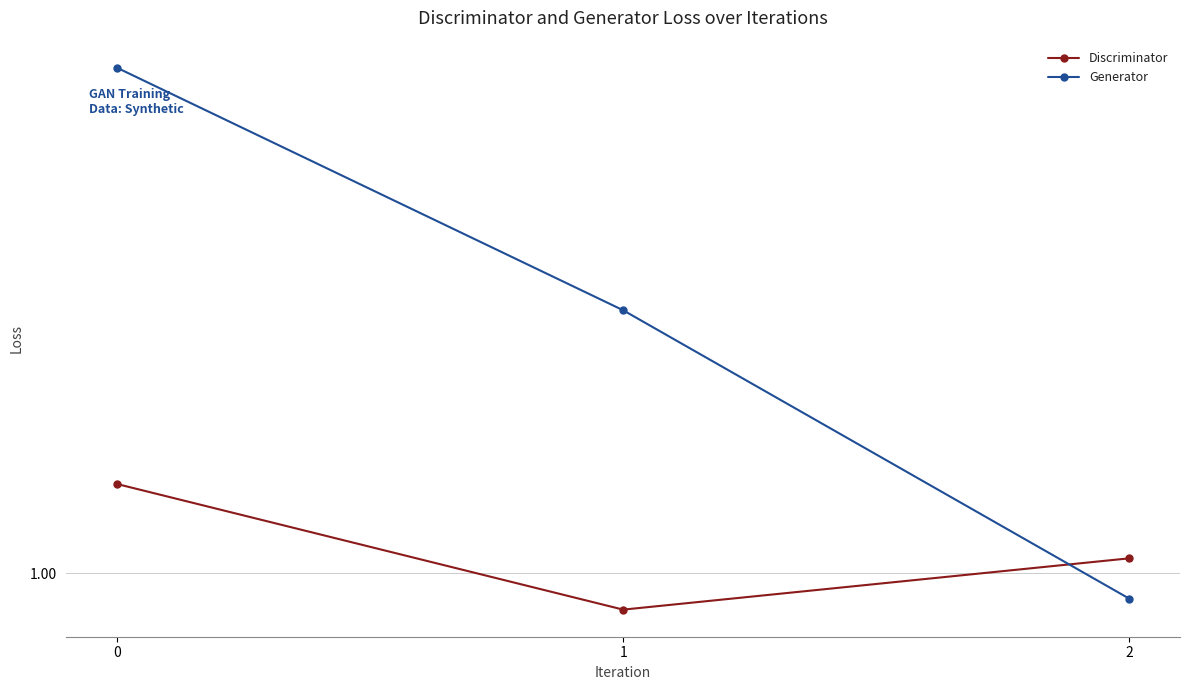

What is the minimum value shown in the chart?

0.9